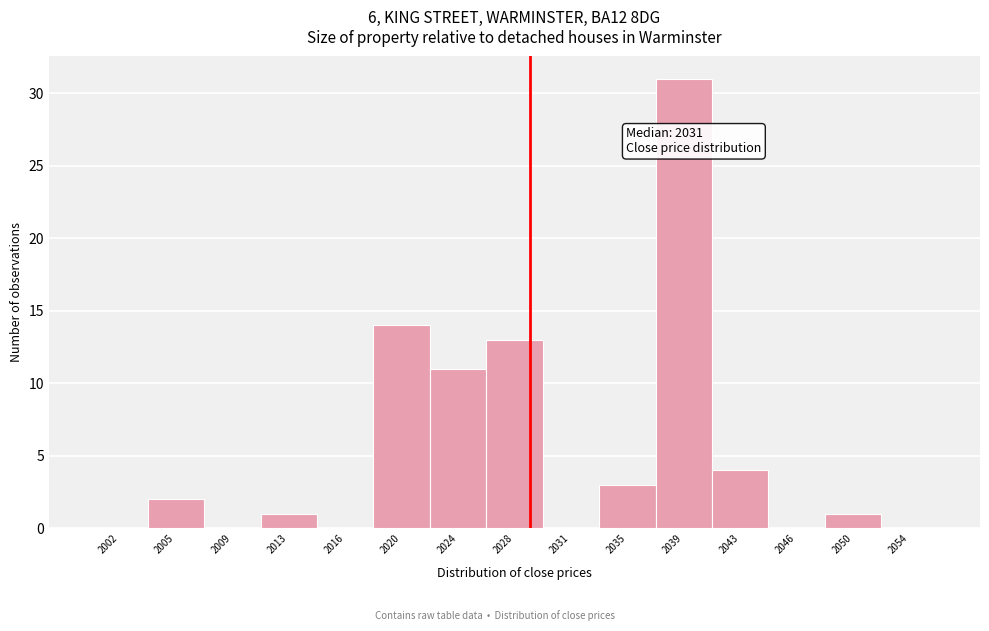

Reading left to right, list all the values displayed in this chart.

2002=0	2005=2	2009=0	2013=1	2016=0	2020=14	2024=11	2028=13	2031=0	2035=3	2039=31	2043=4	2046=0	2050=1	2054=0